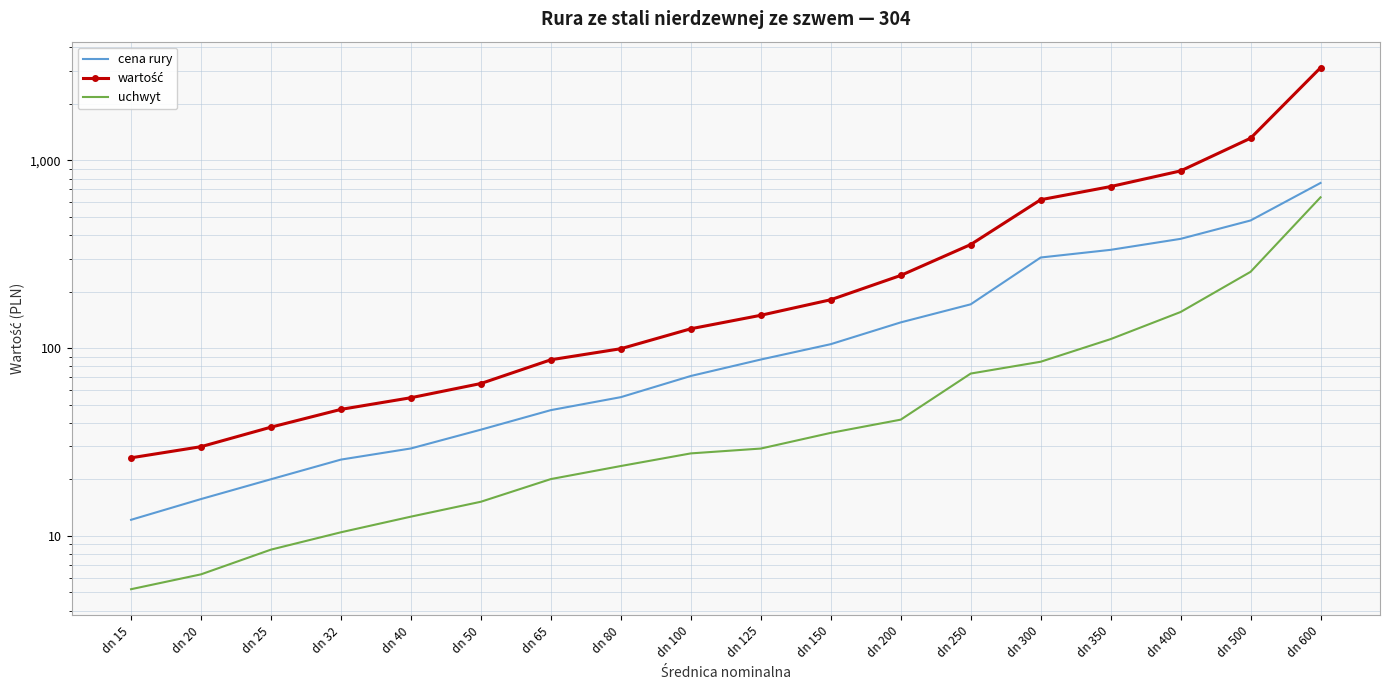

How many data points in cena rury are less than 86?

9